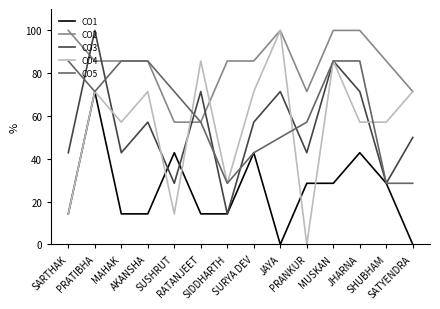

What is the highest value of the CO2 series?

100.0